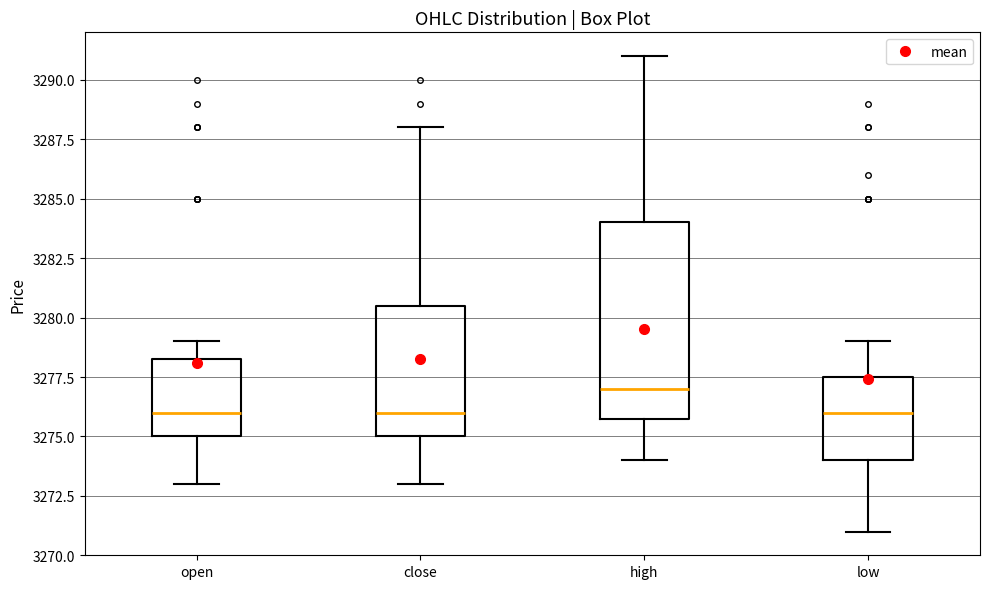

Reading left to right, transcribe this box plot: for each box, give where its median line is, the range the box spans, and where its two whiskers end, as read against the y-axis. The values are not printed on the chart, so give them approximately, as read against the axis.

open: median 3276.0, box 3275.0 to 3278.5, whiskers 3273.0 to 3279.0
close: median 3276.0, box 3275.0 to 3280.5, whiskers 3273.0 to 3288.0
high: median 3277.0, box 3276.0 to 3284.0, whiskers 3274.0 to 3291.0
low: median 3276.0, box 3274.0 to 3277.5, whiskers 3271.0 to 3279.0